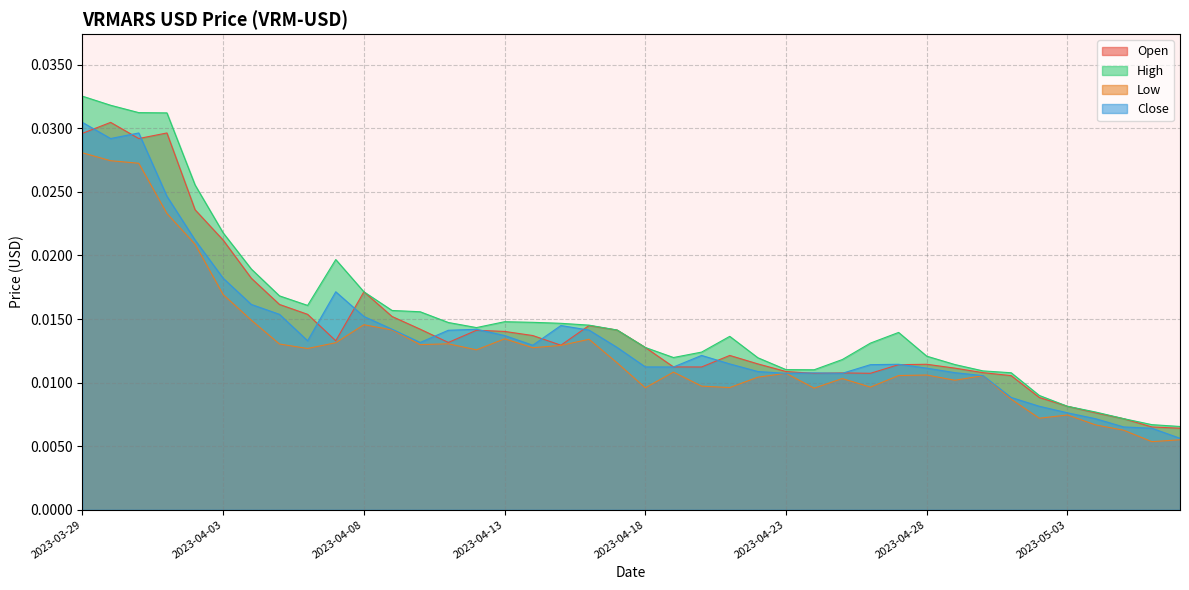

True or false: Close and Low intersect in this chart.

False